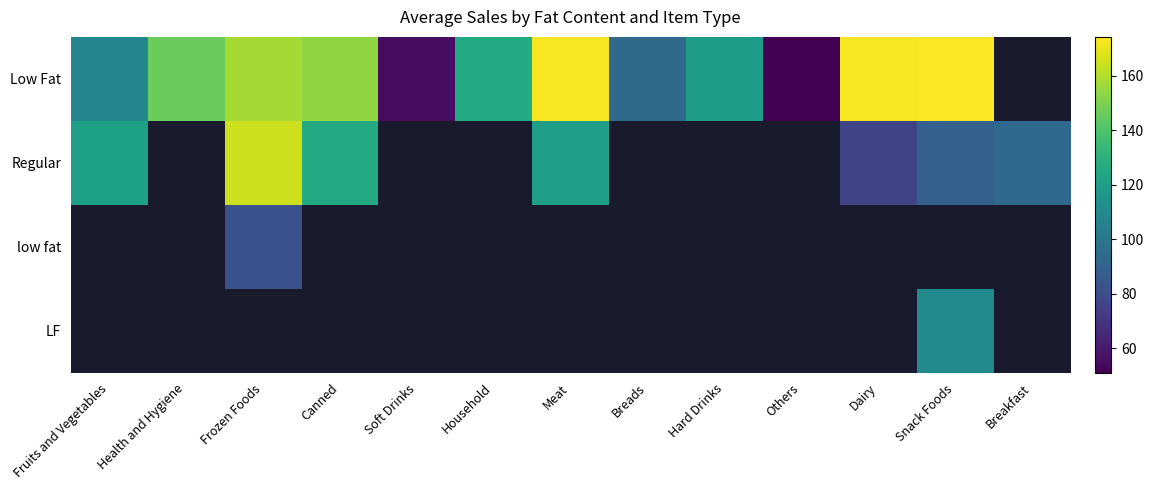

What is the difference between the second highest and minimum values in the Low Fat series?

123.3